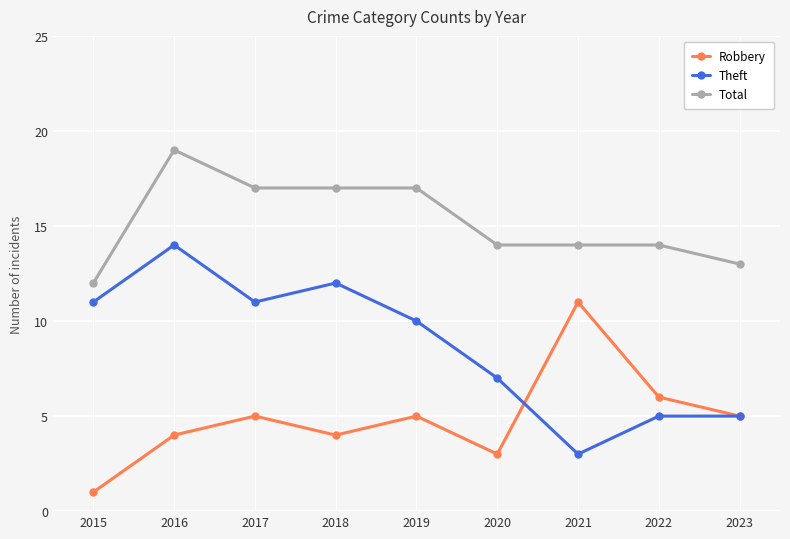

Rank the series by their average value, from lowest to highest.

Robbery, Theft, Total